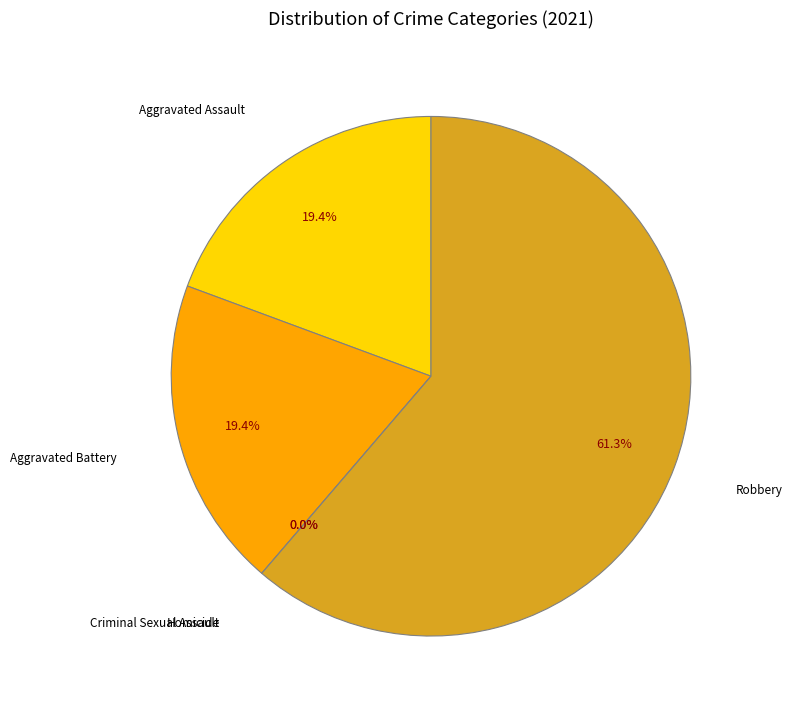

True or false: Robbery accounts for 61% of the total.

True